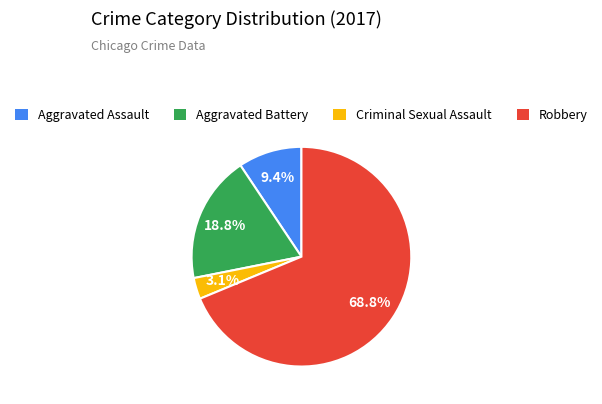

What is the majority slice?

Robbery